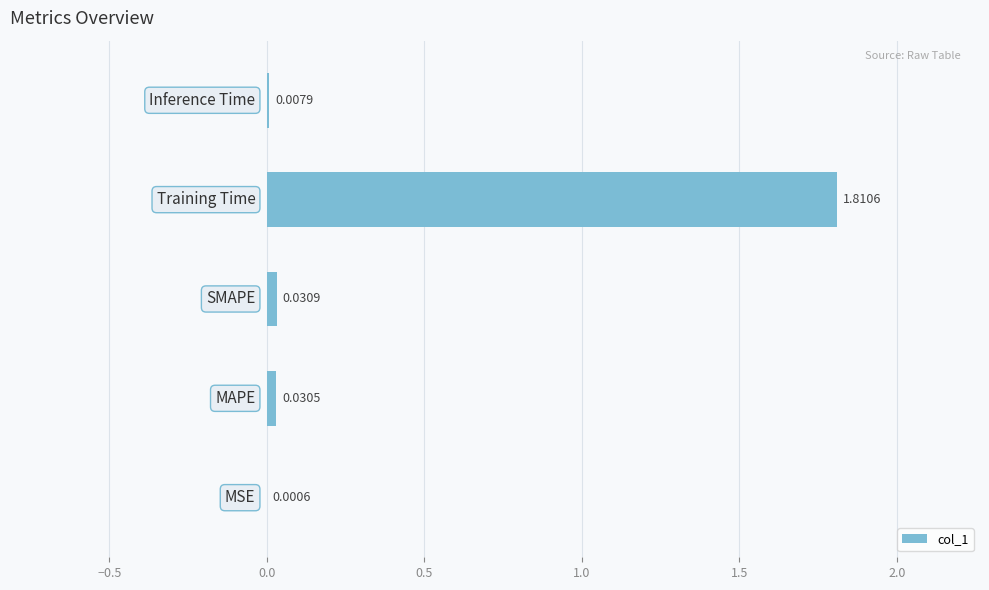

What is the sum of all values?

1.9